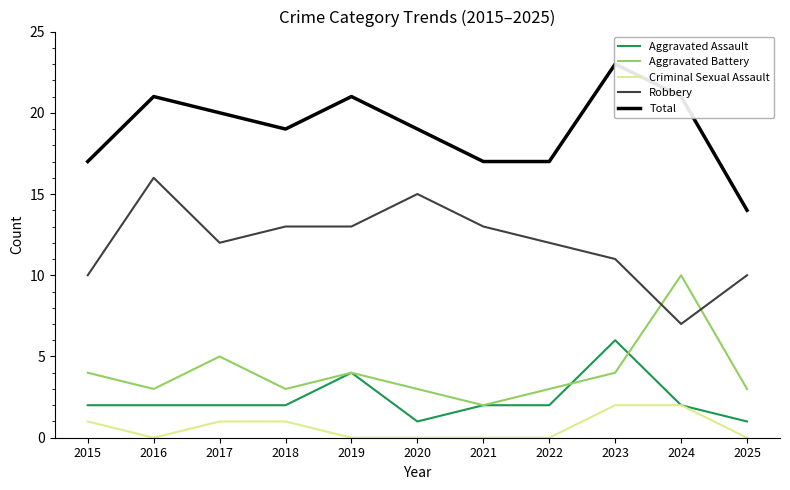

True or false: Robbery has a value of 7 at 2024.

True